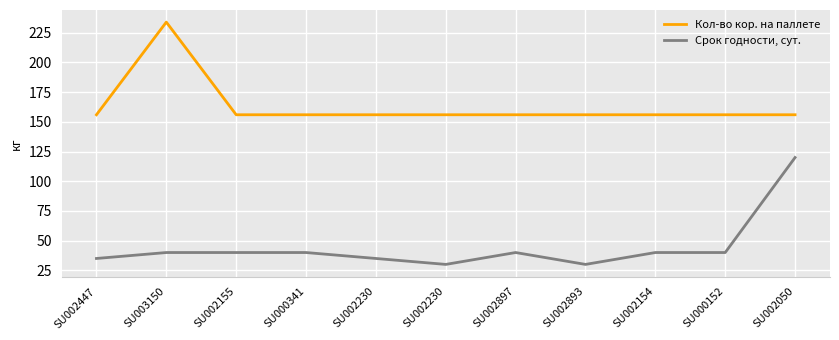

What is the sum of the Кол-во кор. на паллете values at SU002155 and SU002230?

312